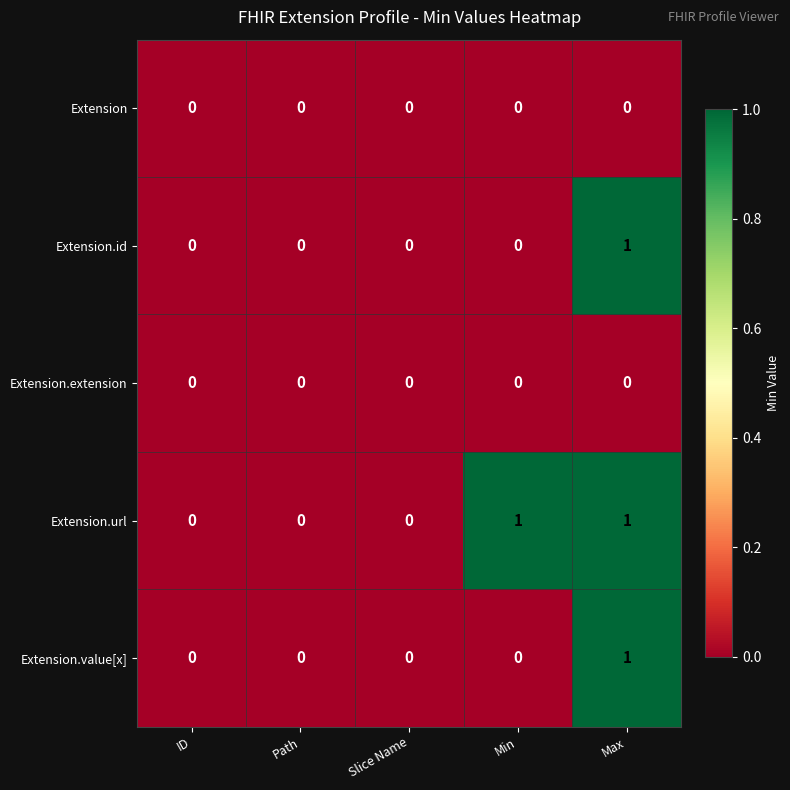

How many Extension.url values are between 0 and 1?

5